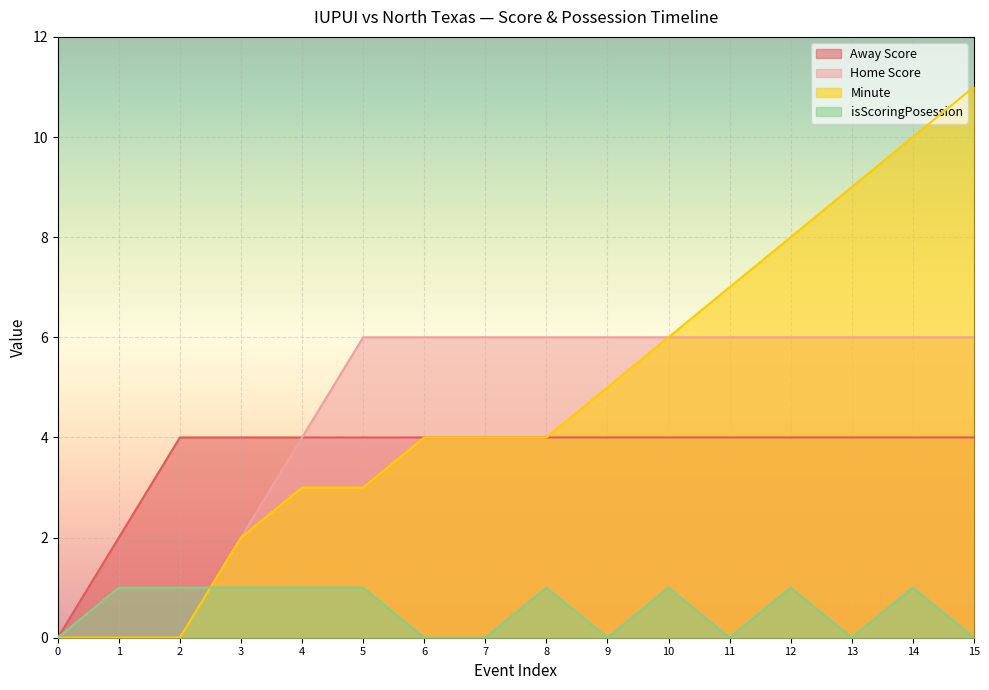

Does the chart display data point markers on the line(s)?

No